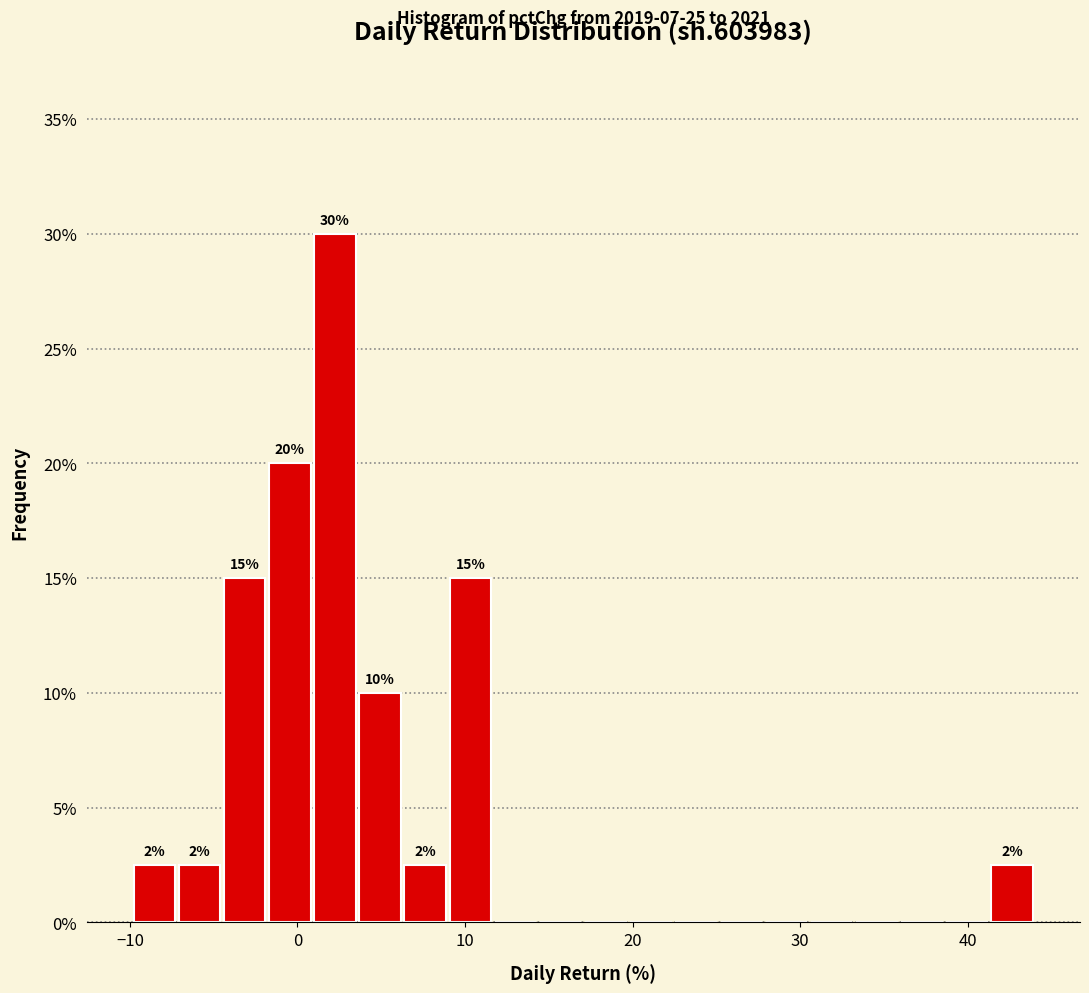

Around what value on the x-axis is the tallest bar? Give the approximate position of its centre, as read against the axis.

2